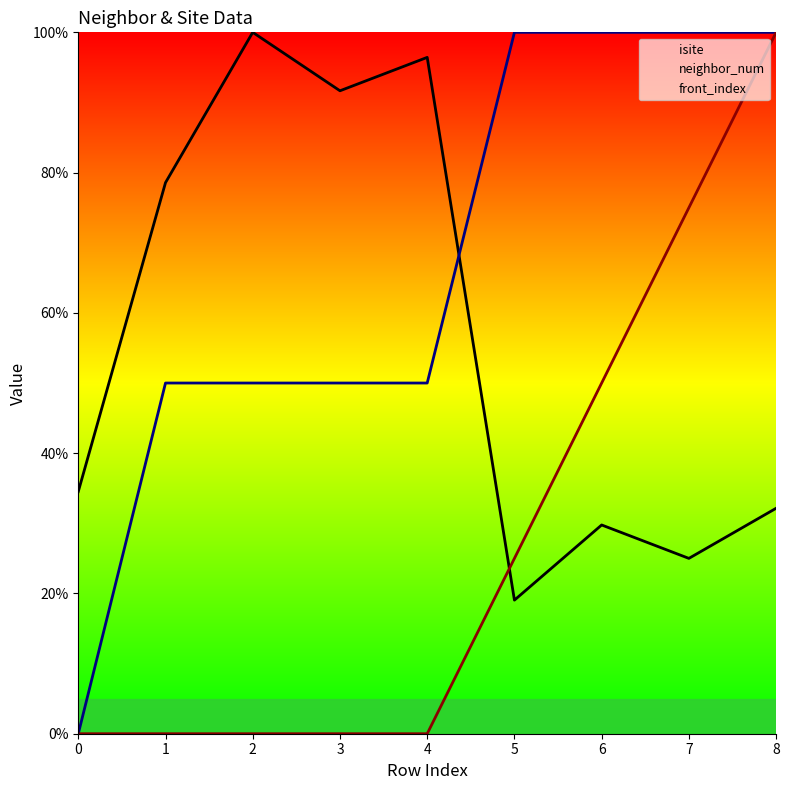

At which label does isite reach its minimum?

5